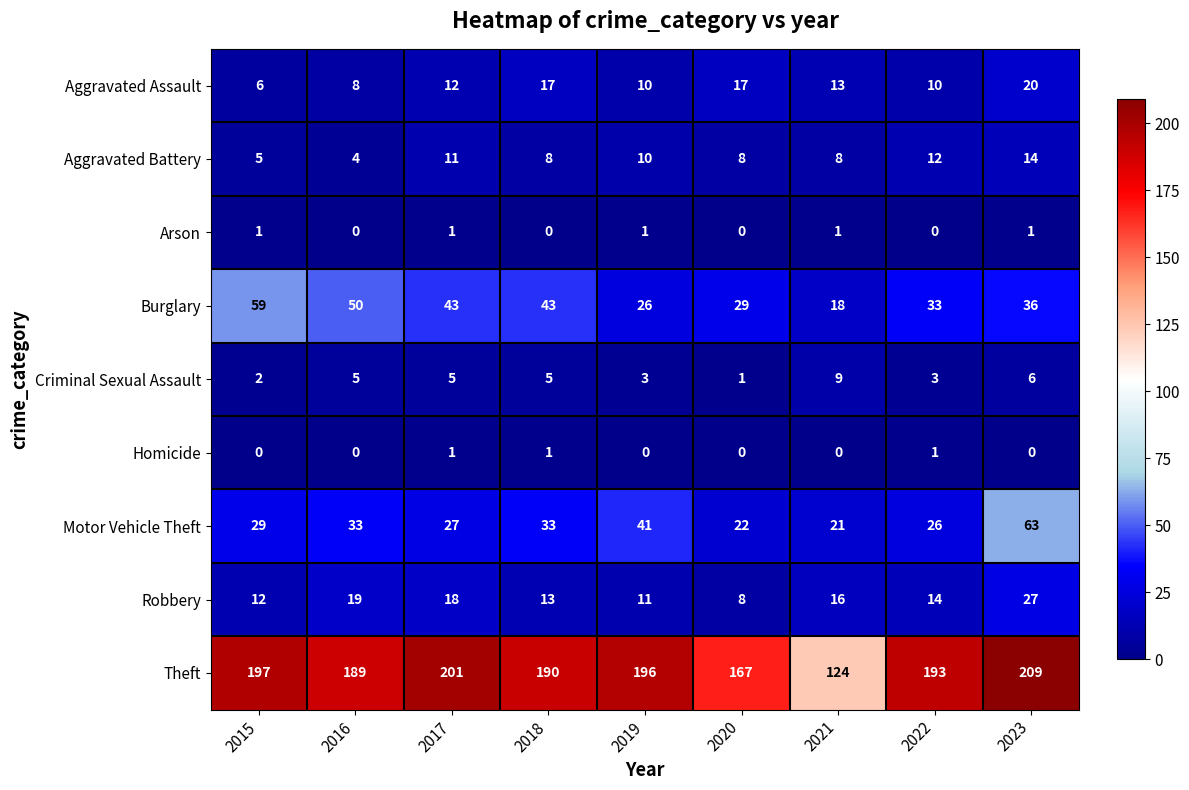

The Robbery series shows 8 at 2020. True or false?

True